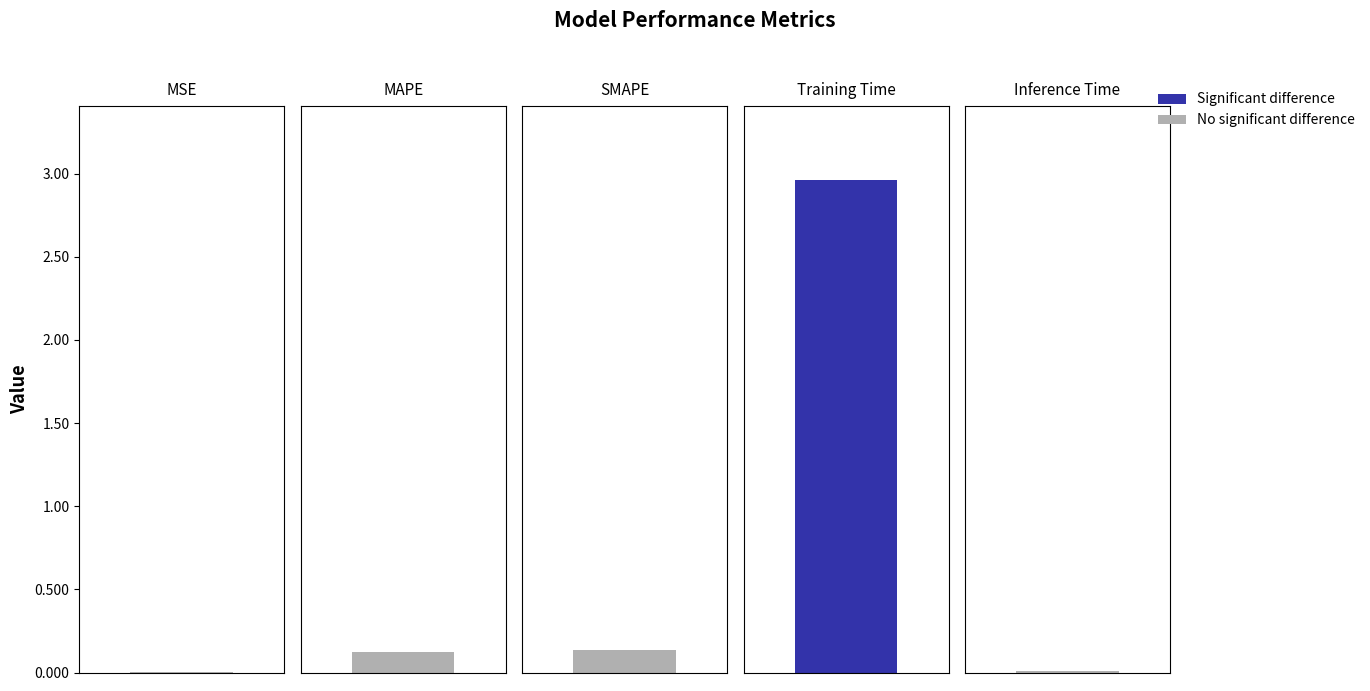

What position from the left is MAPE?

2